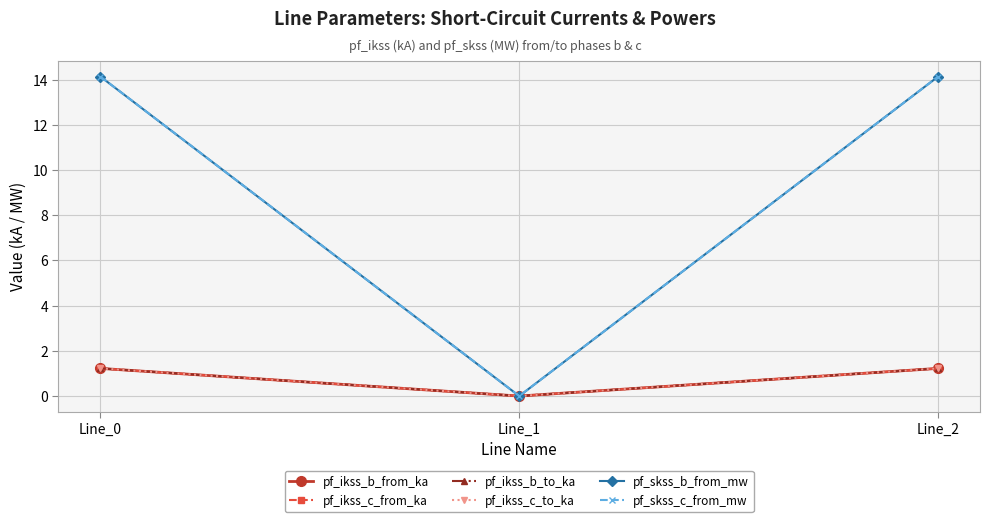

At how many categories does at least one series exceed 1?

2